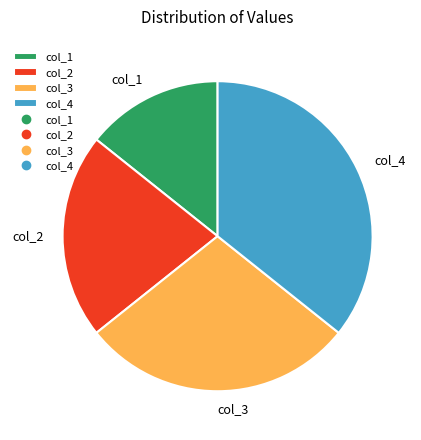

Does col_2 represent more than half of the total?

No